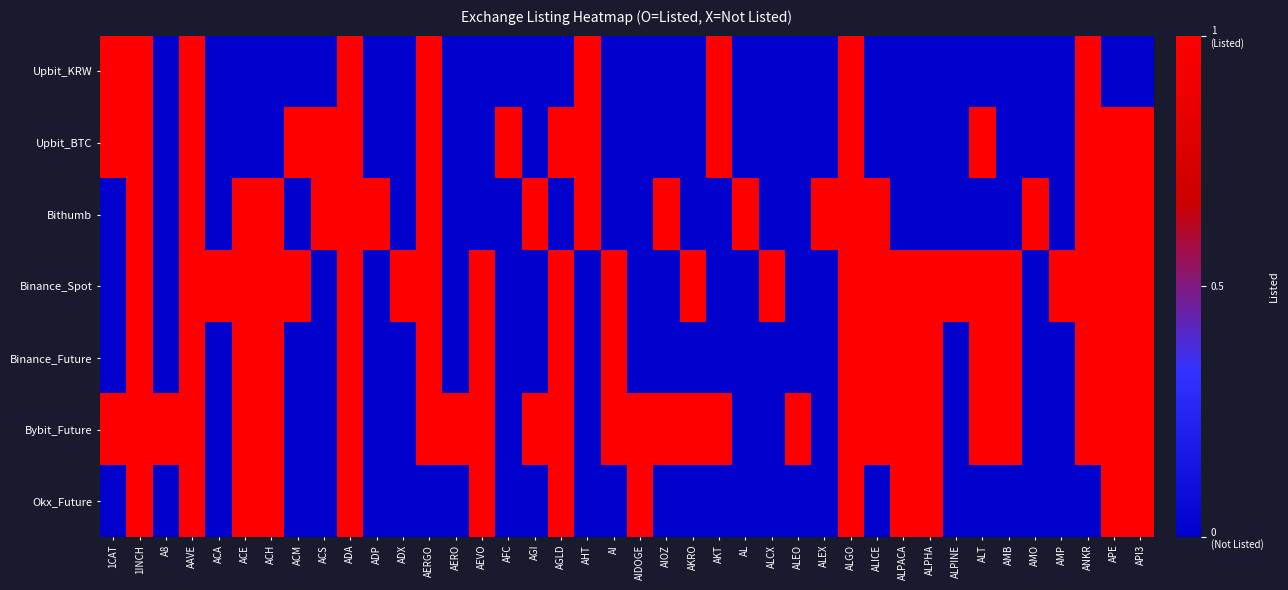

What is the total value across all series at AAVE?

7